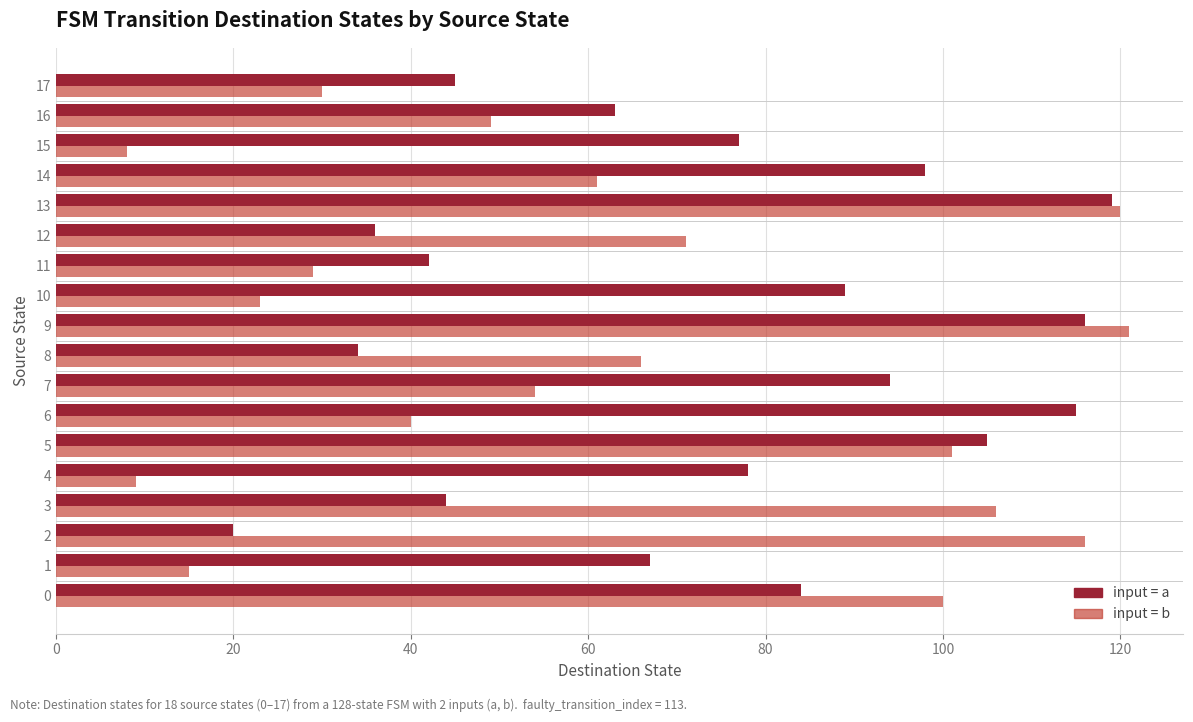

What is the difference between the highest and lowest values at 14?

37